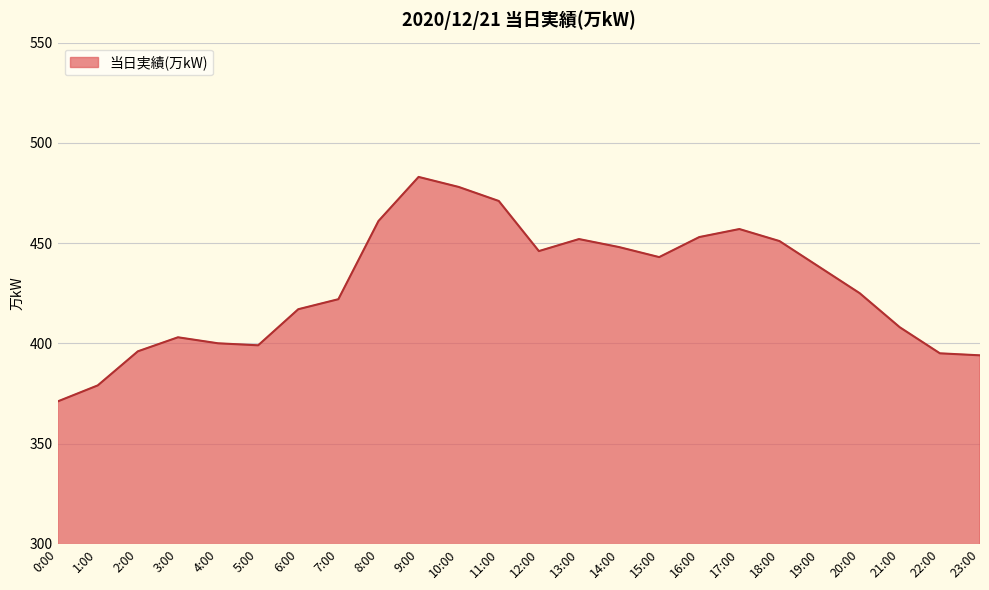

What is the change in value from 1:00 to 22:00?

+16